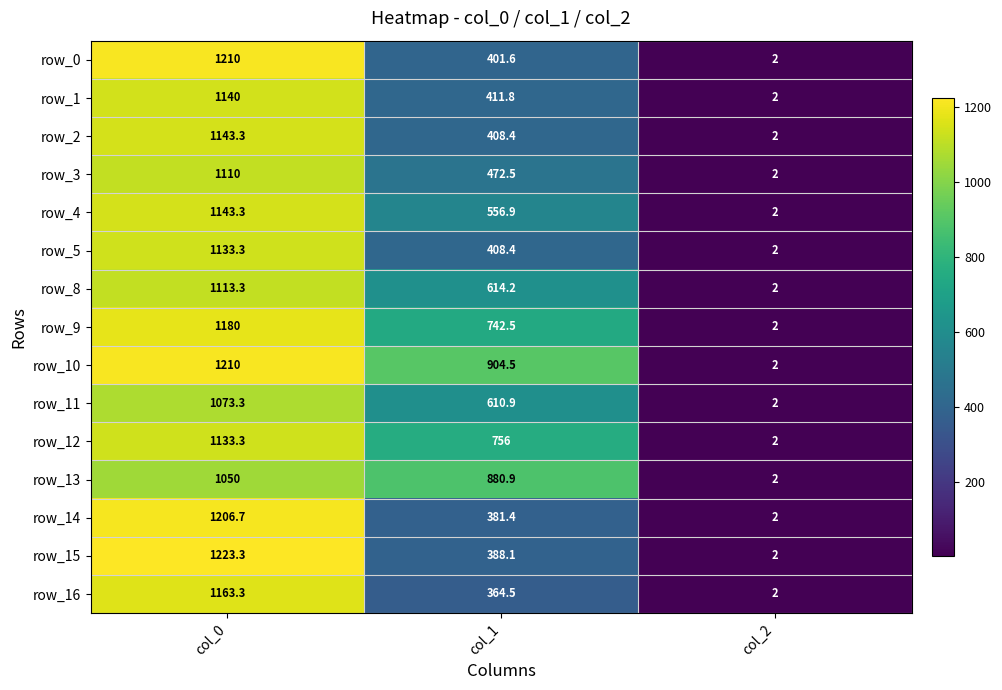

What is the total value across all series at col_2?

30.0